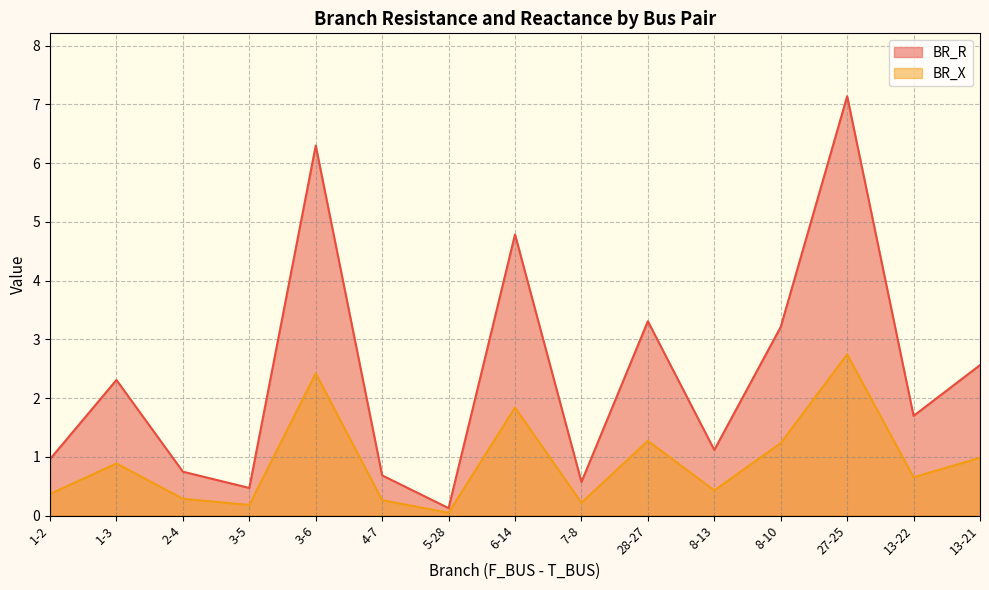

What is the value of the BR_X point at the 1st from the left?

0.4